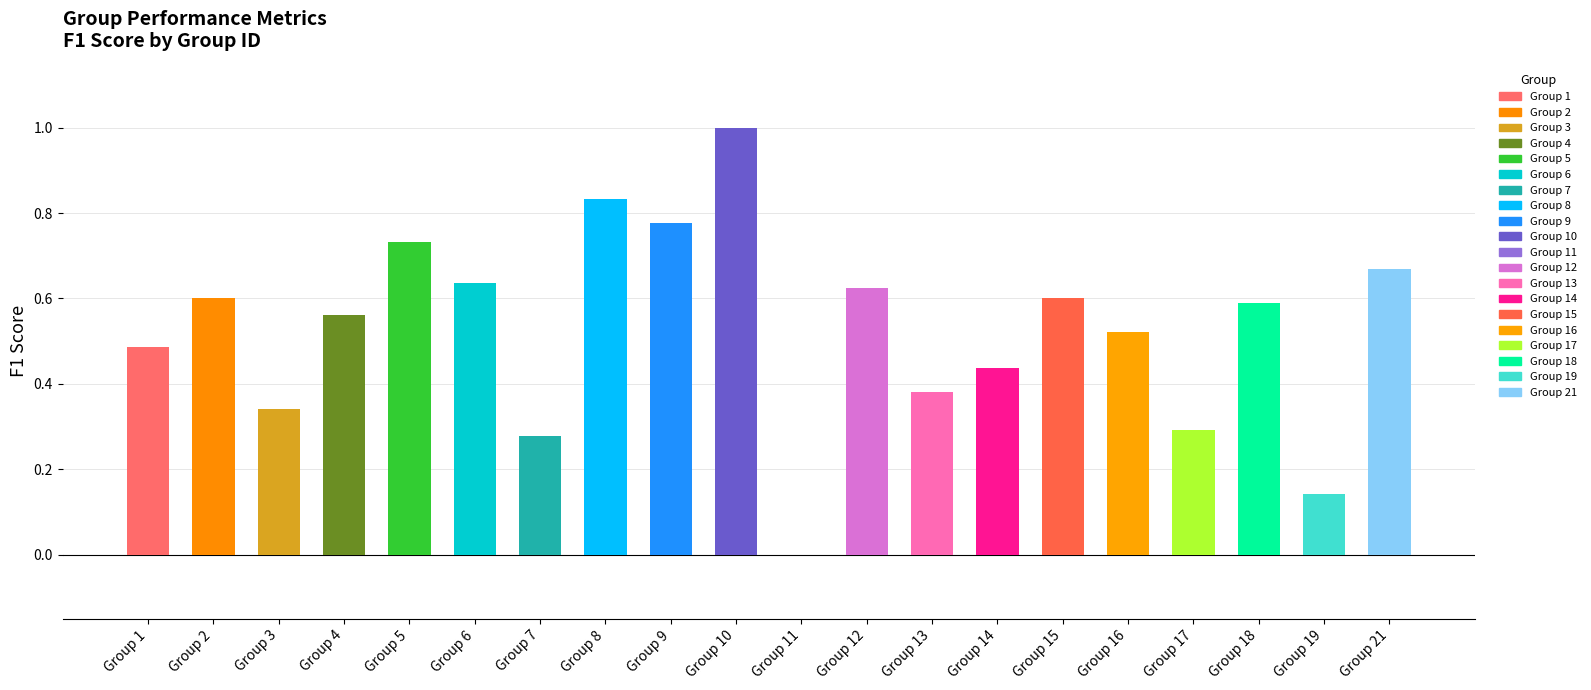

The f1 series shows 0.0 at 11. True or false?

True